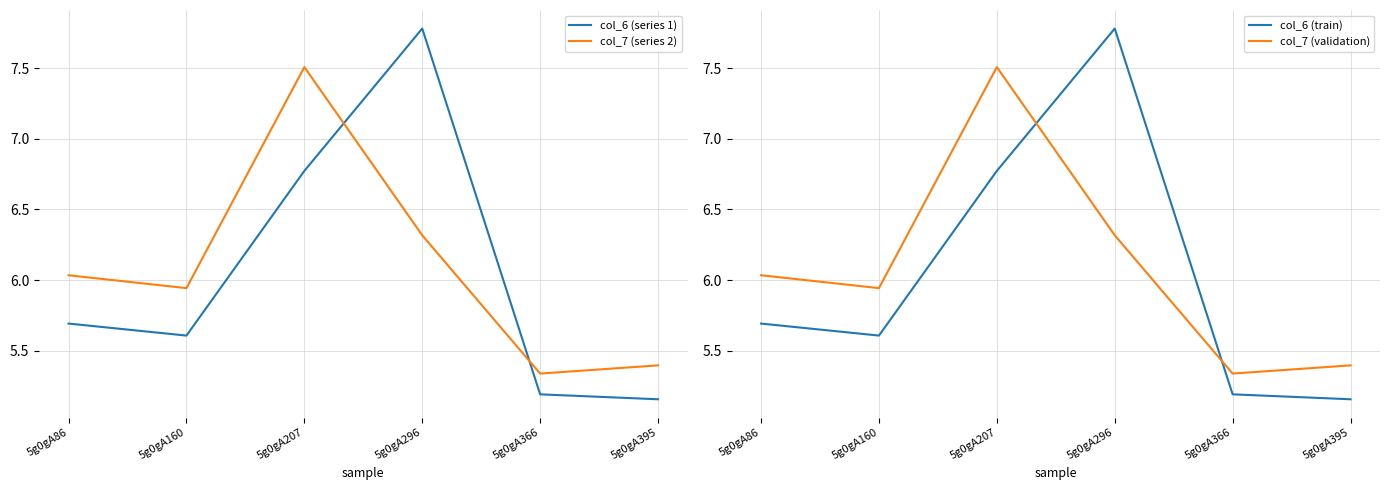

Which series changed the most between 5g0gA296 and 5g0gA366?

col_6 (series 1)